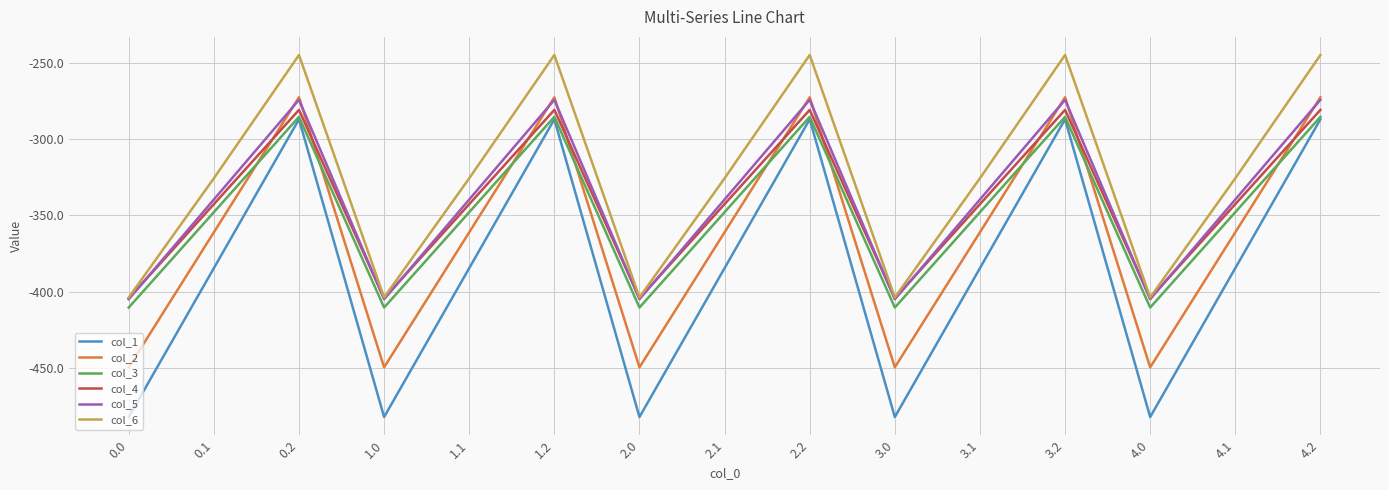

What is the average value of the col_2 series?

-361.1